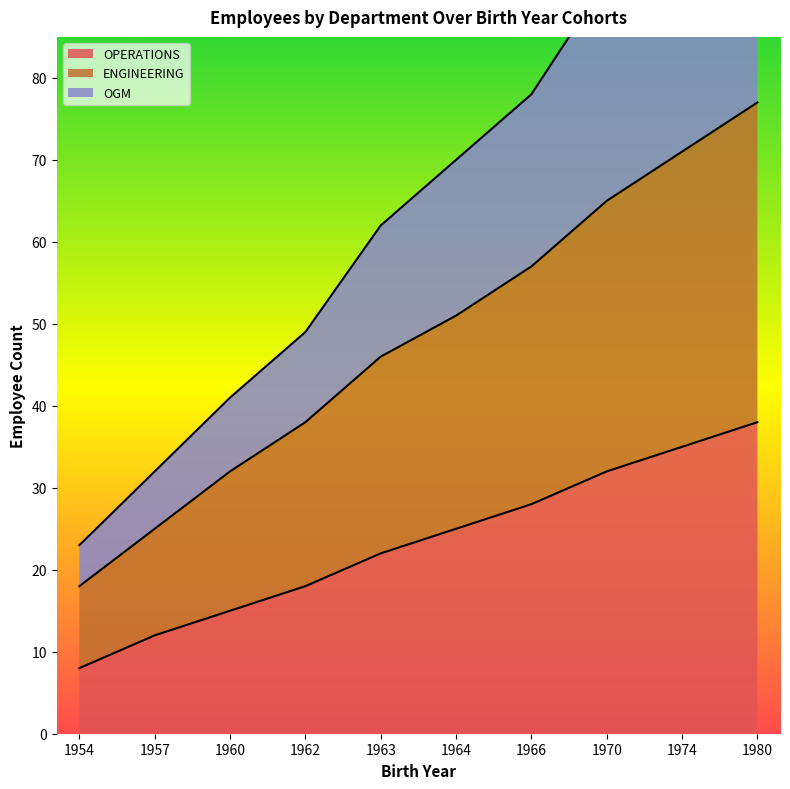

Which series has the widest spread of values?

OGM